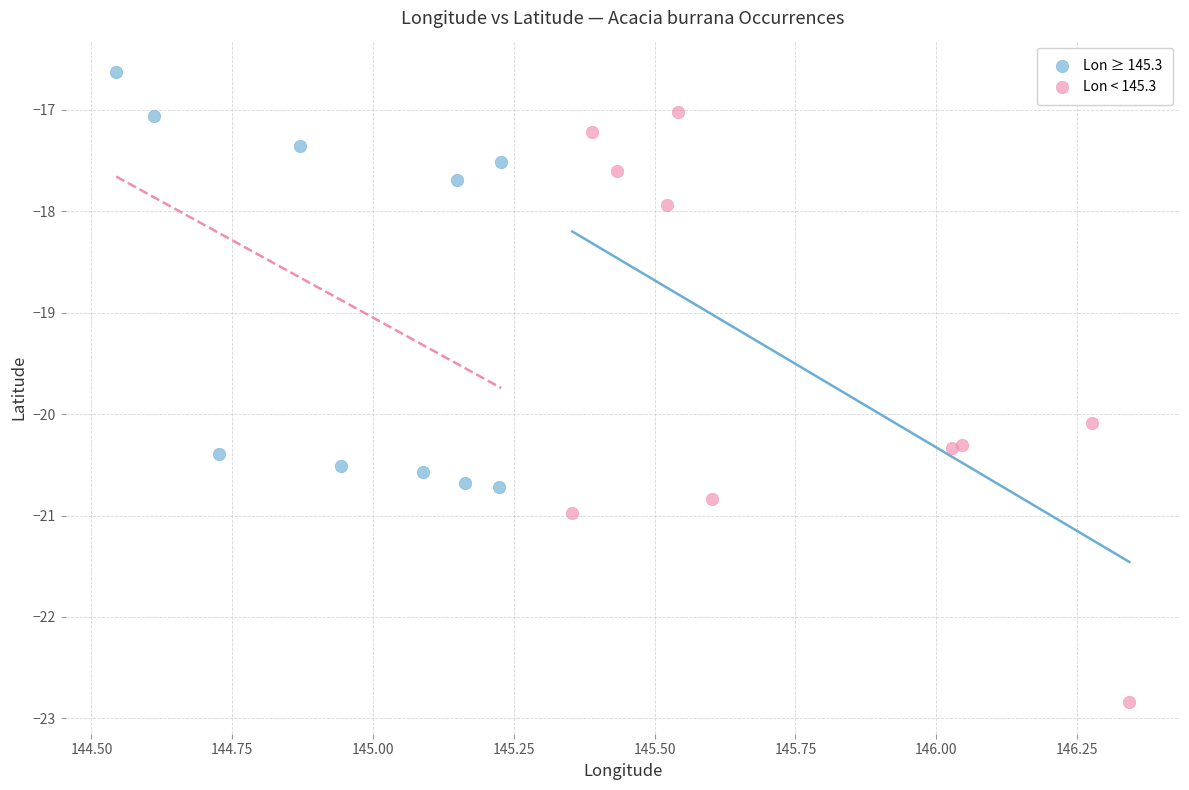

Which series has the largest Y range (max minus min)?

Lon < 145.3